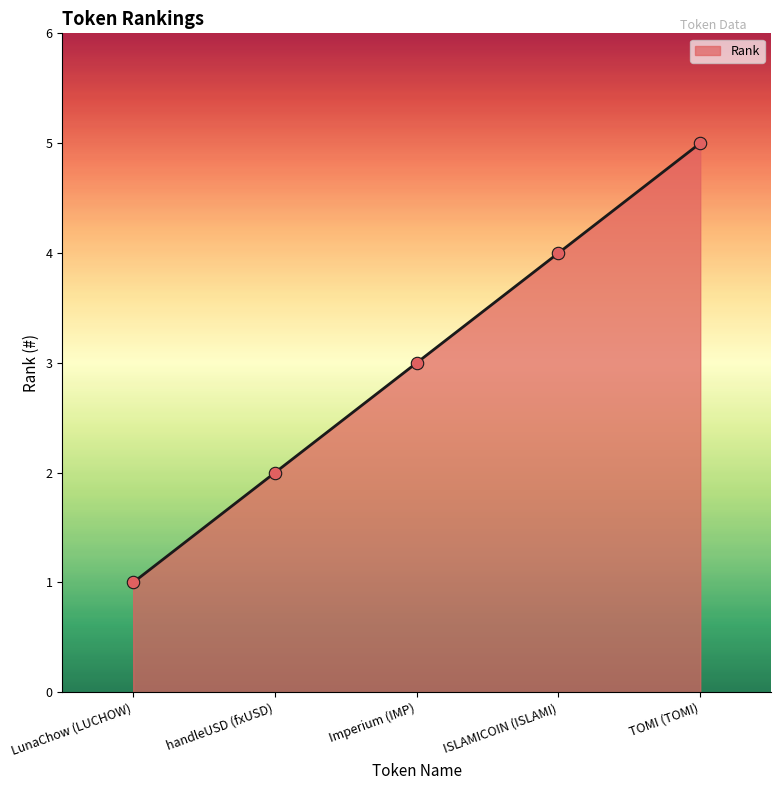

What is the ratio of the value at LunaChow (LUCHOW) to the value at Imperium (IMP)?

0.3